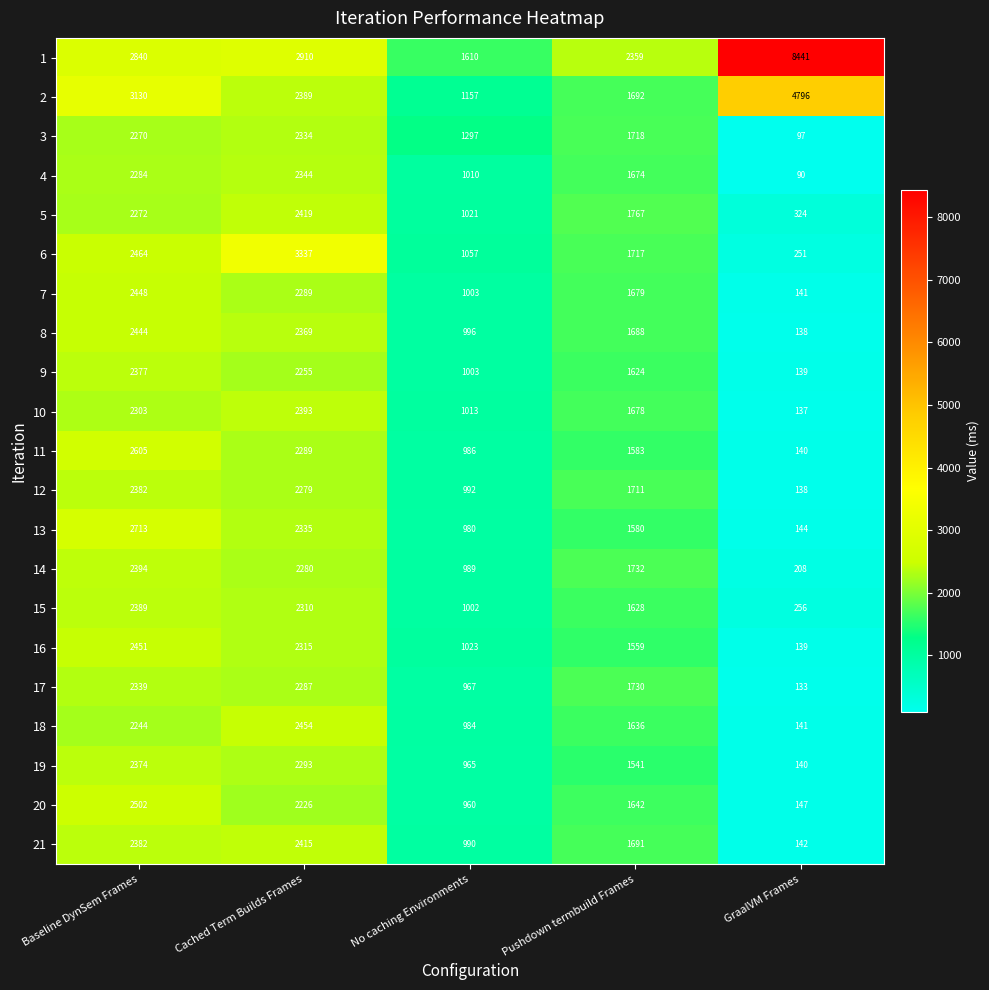

What is the highest value of the 7 series?

2448